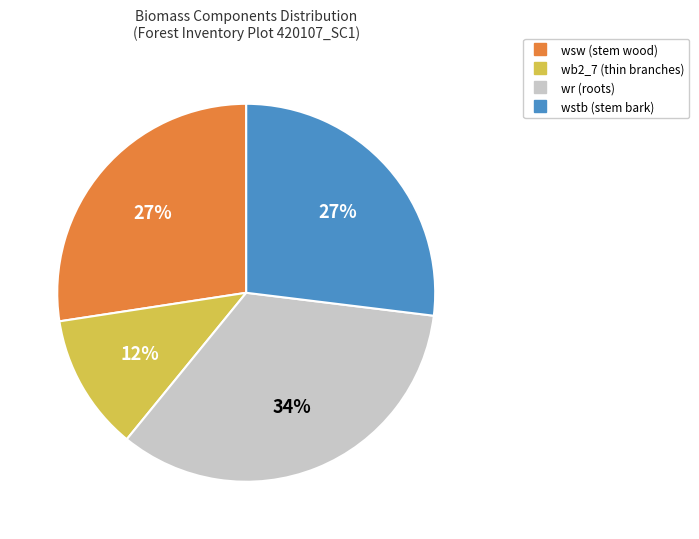

Does any single category account for the majority?

No